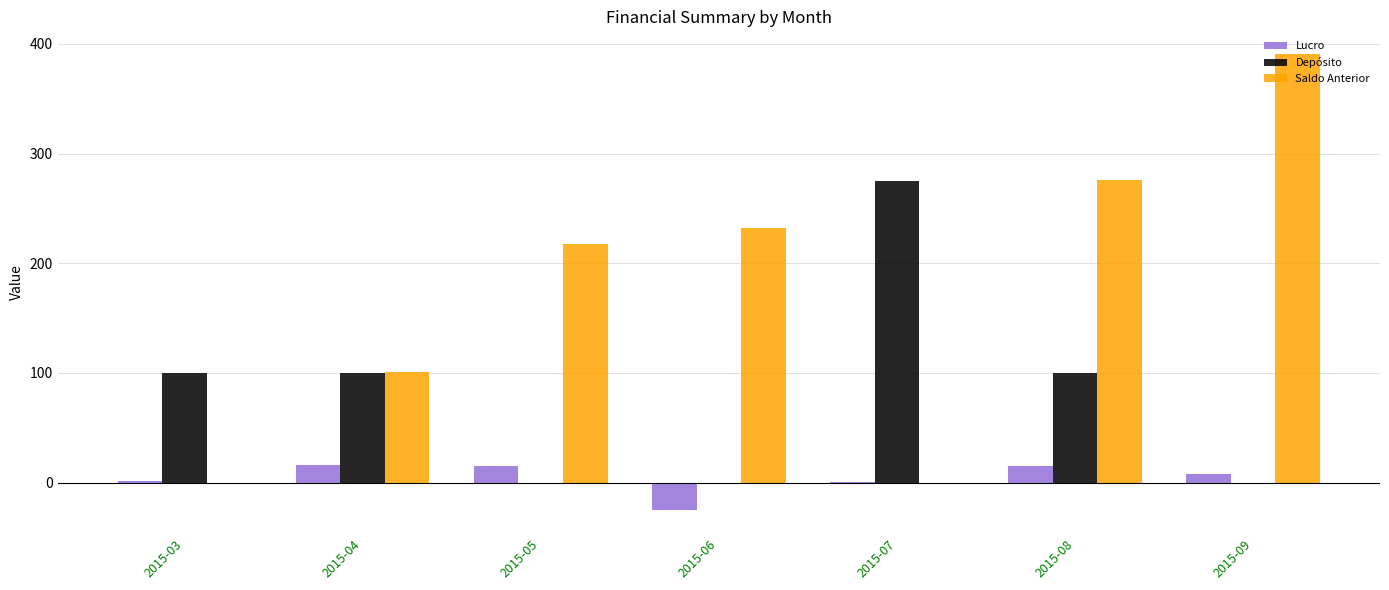

Which label corresponds to the largest value in the chart?

2015-09